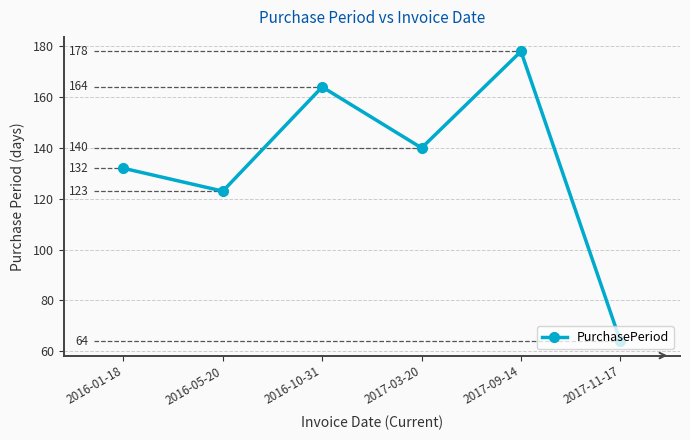

What is the label of the 5th point from the right?

2016-05-20